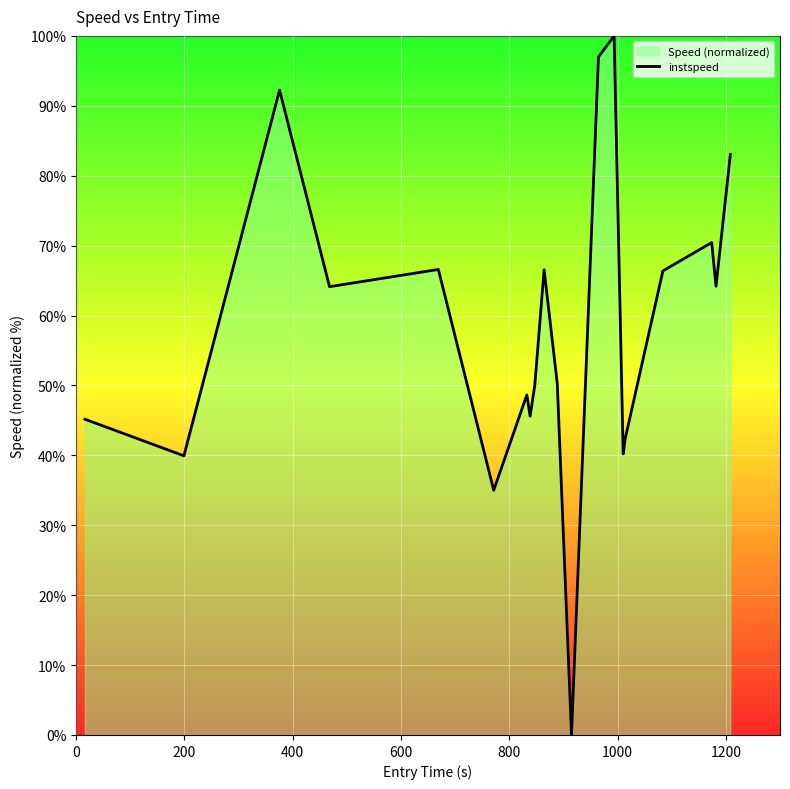

What is the greatest value displayed?

100.0